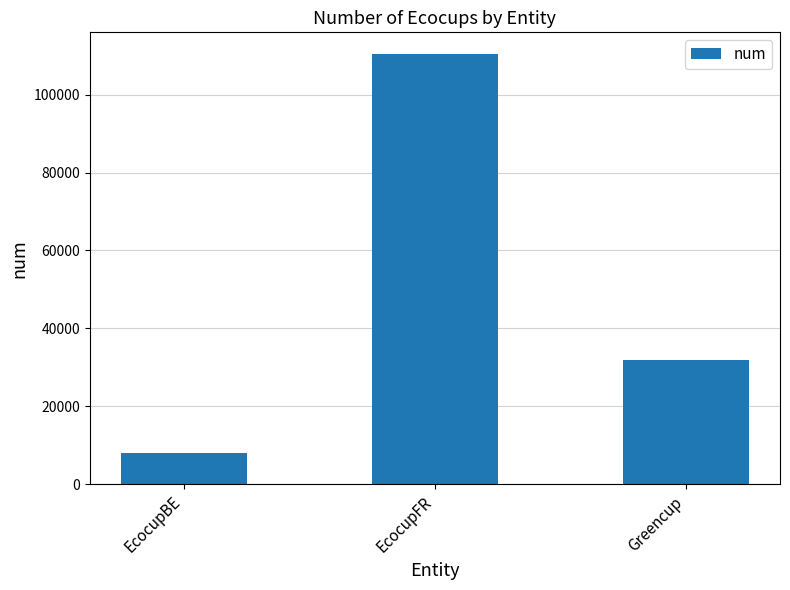

What is the minimum value shown in the chart?

8105